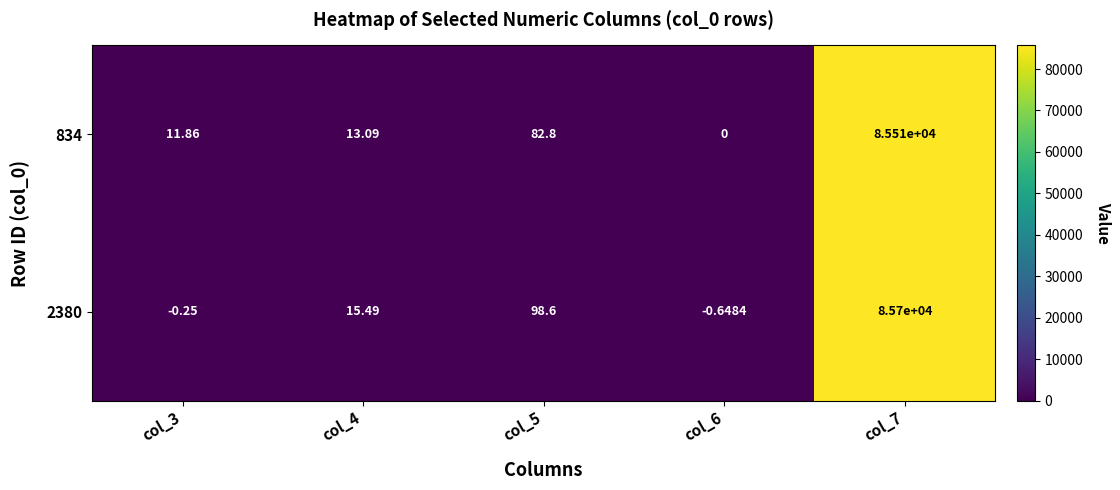

How many data points does each series have?

5